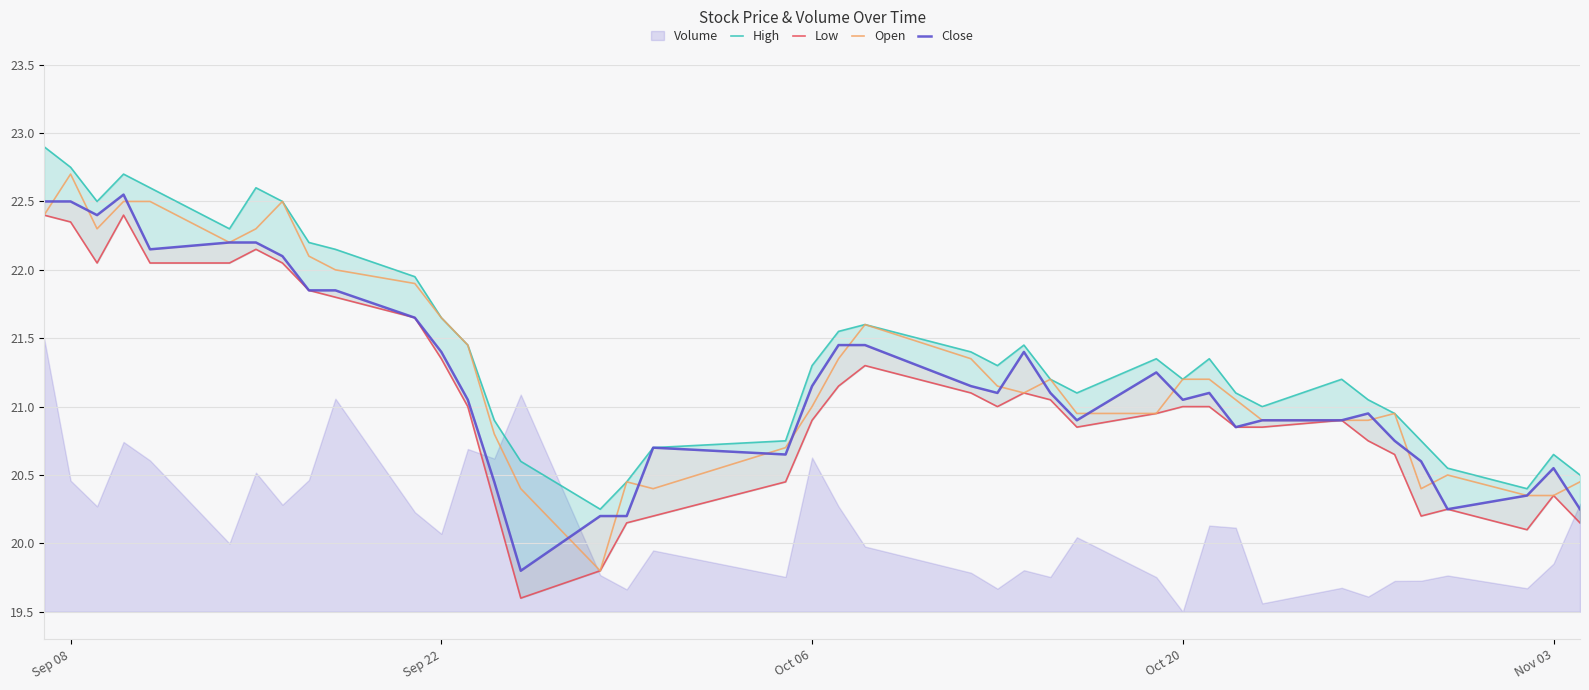

What is the minimum value for Open?

19.8